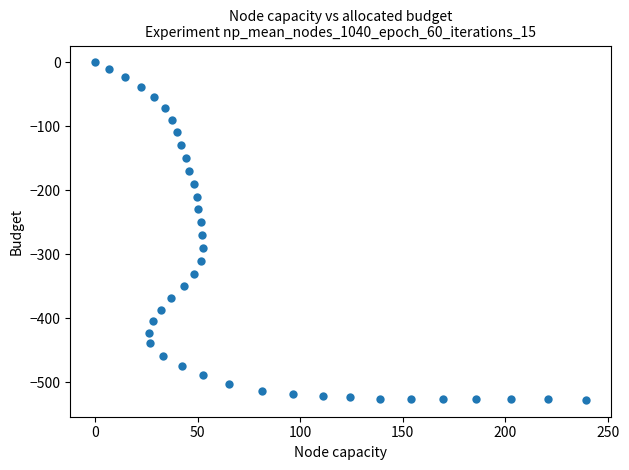

What Y value in the scatter plot is closest to -263?

-269.4